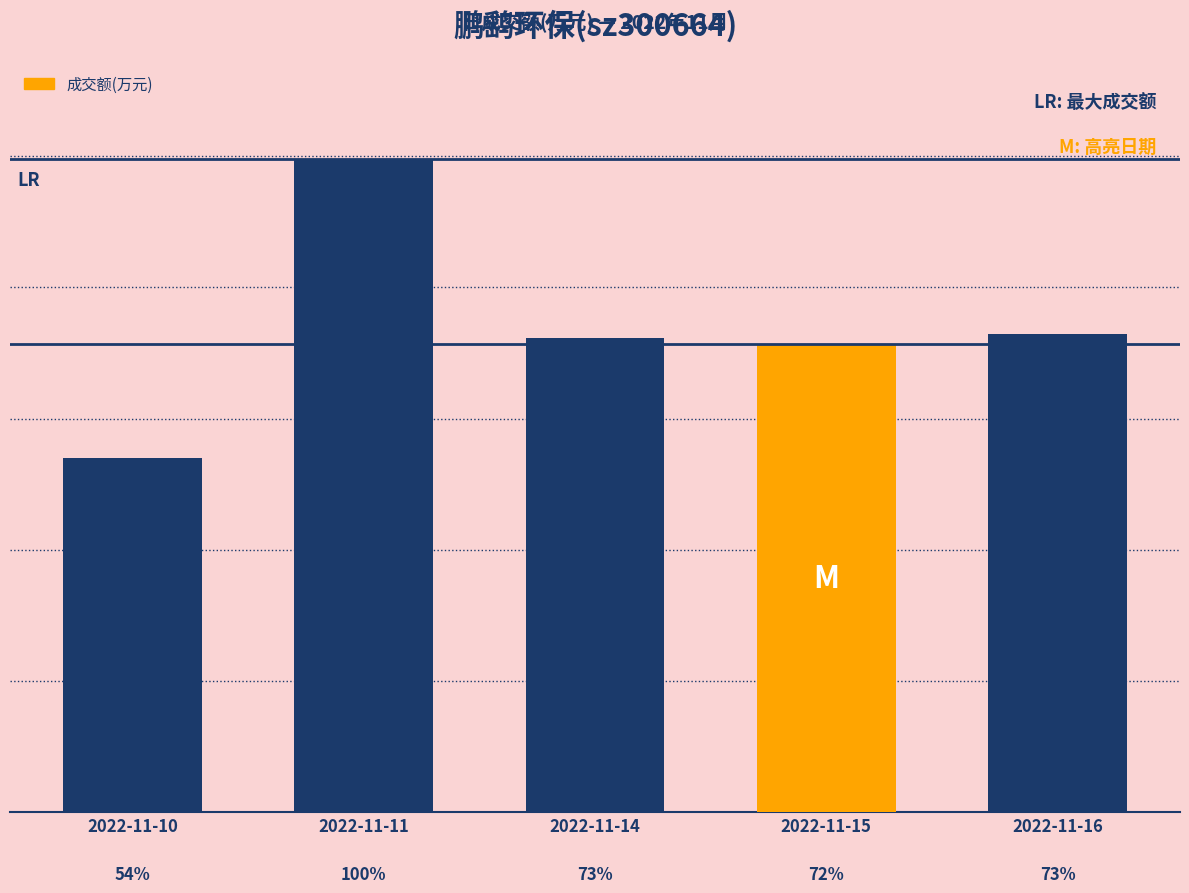

What is the greatest value displayed?

3486